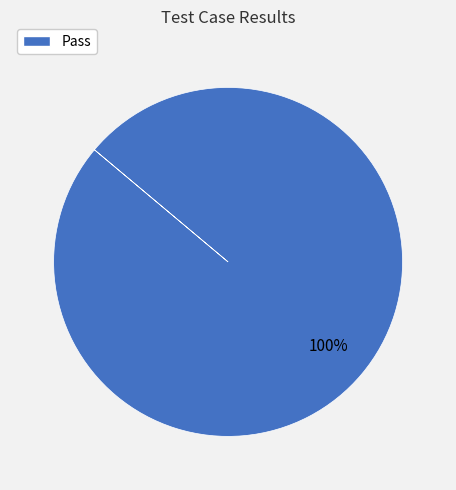

Which slice represents more than half of the pie?

Pass